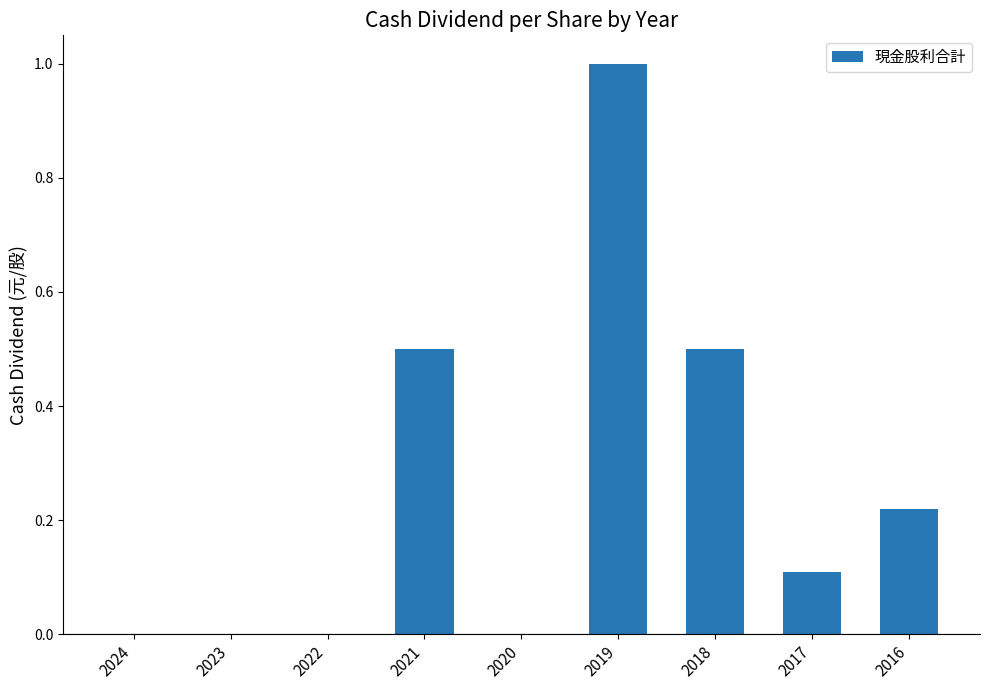

Between 2020 and 2016, which is larger?

2016